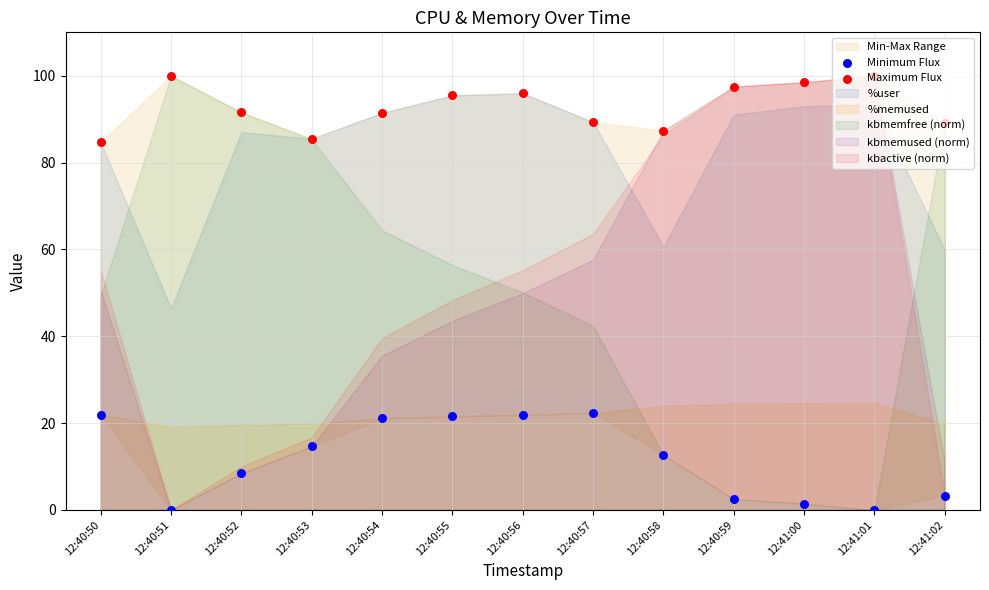

What is the total value across all series at 12:40:59?

100.0